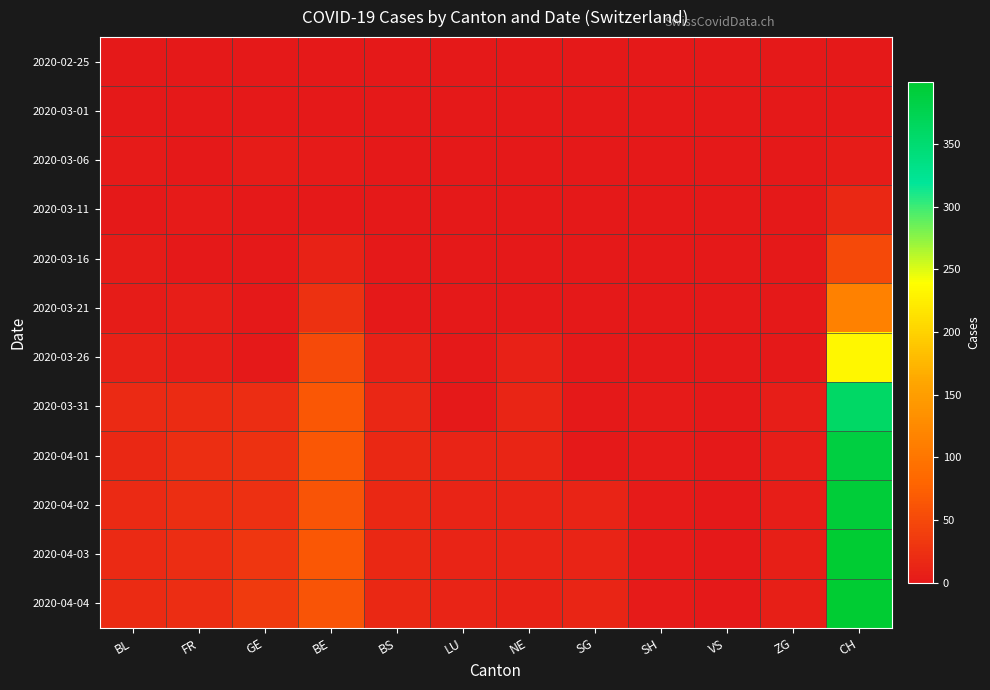

Which series has the largest total across all categories?

2020-04-04